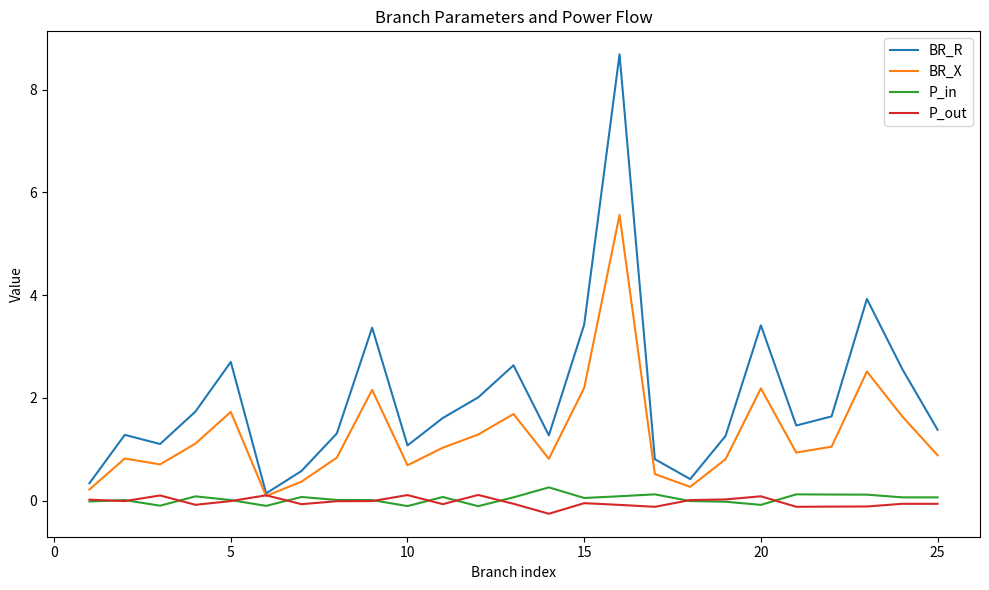

What is the maximum value shown in the chart?

8.7